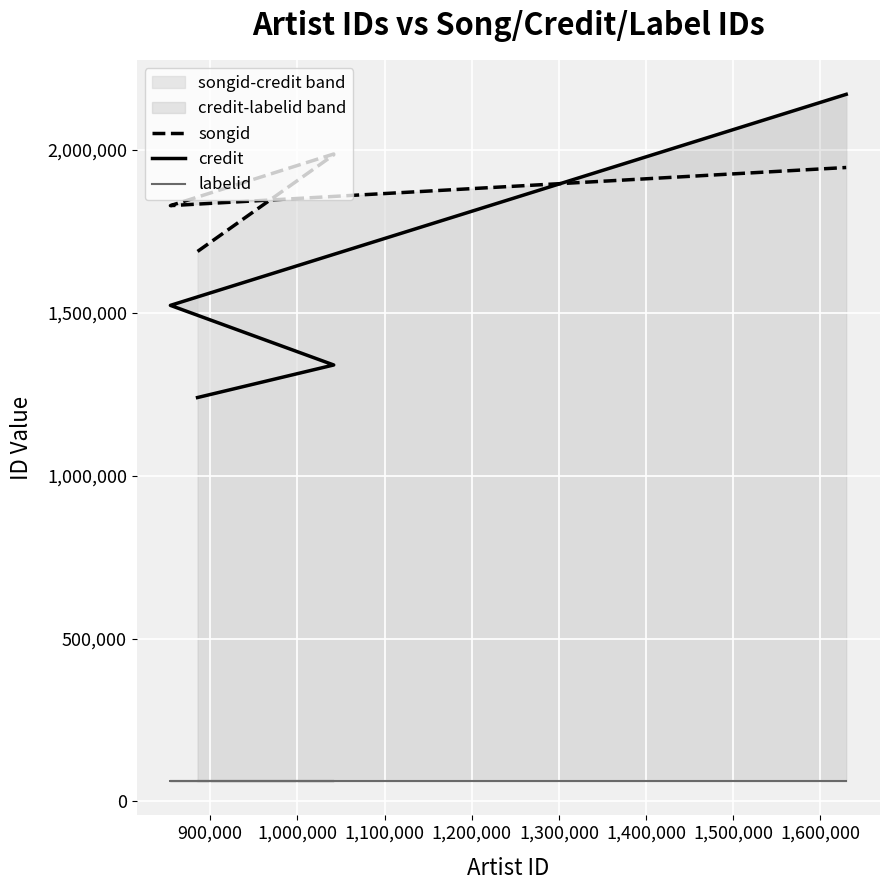

True or false: credit has more than 0 points higher than both neighbors.

False